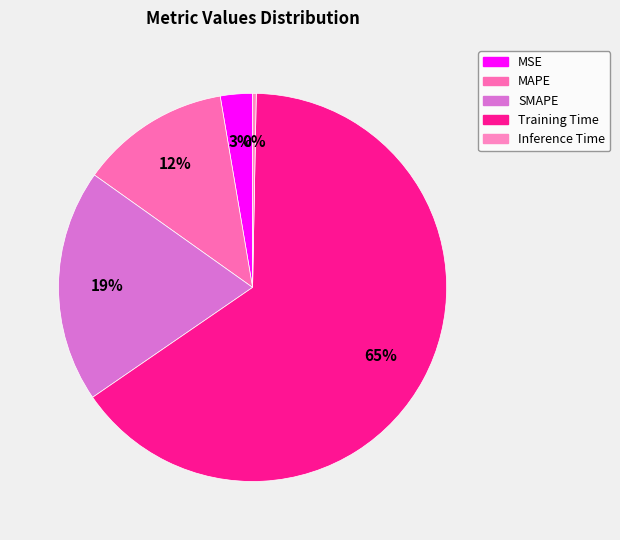

How many segments does this pie chart have?

5